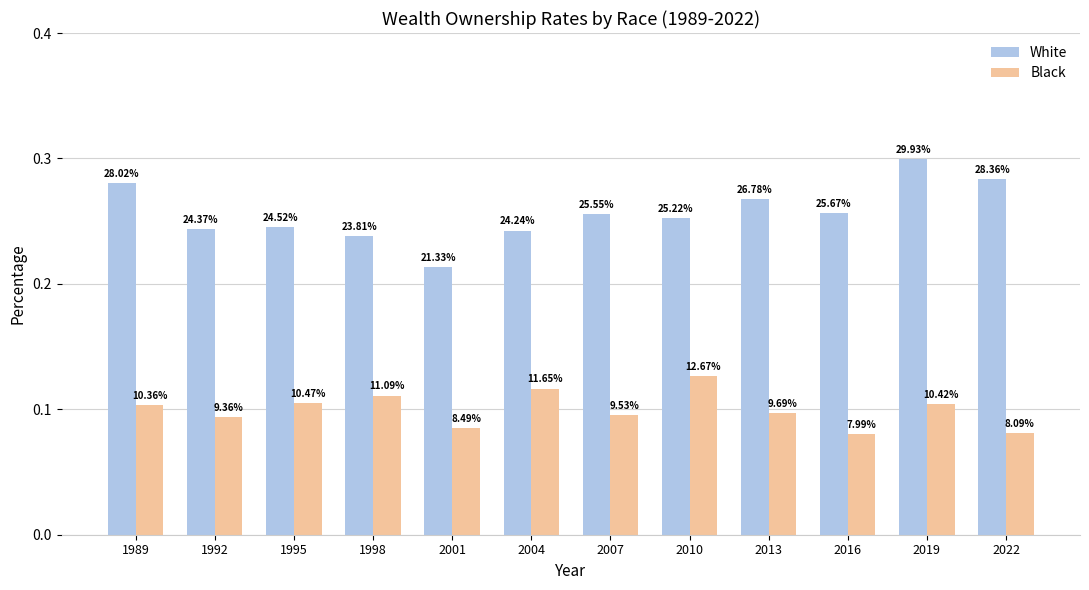

Does the chart contain stacked bars?

No